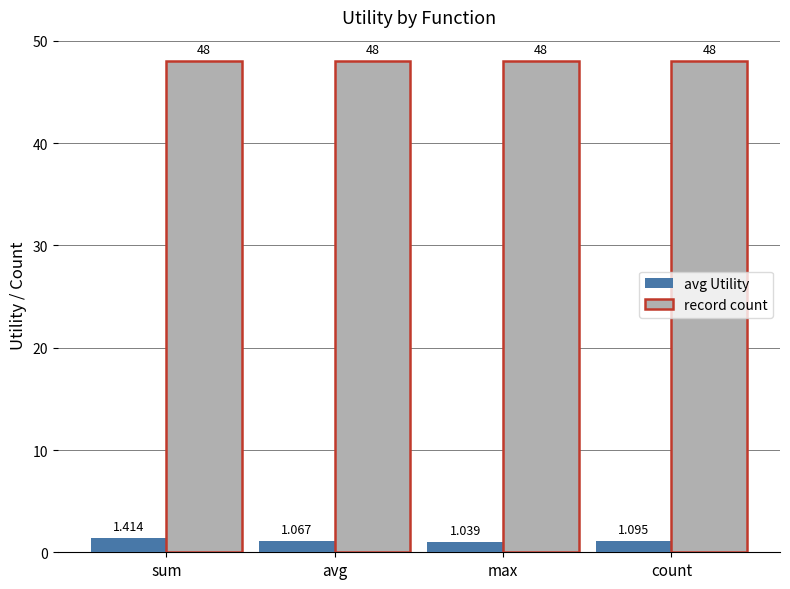

Is it true that record count equals 28.6 at sum?

False